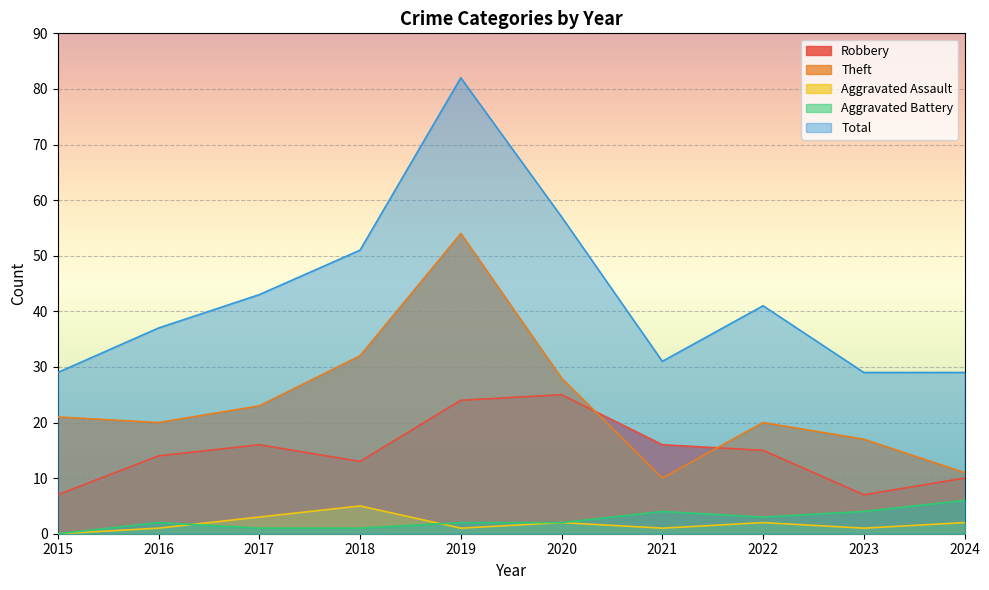

Does the chart display data point markers on the line(s)?

No